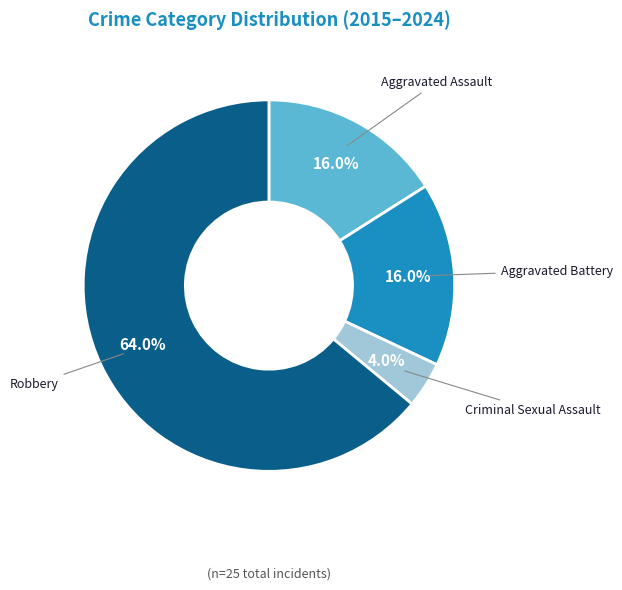

Is there any slice that represents more than half of the pie?

Yes